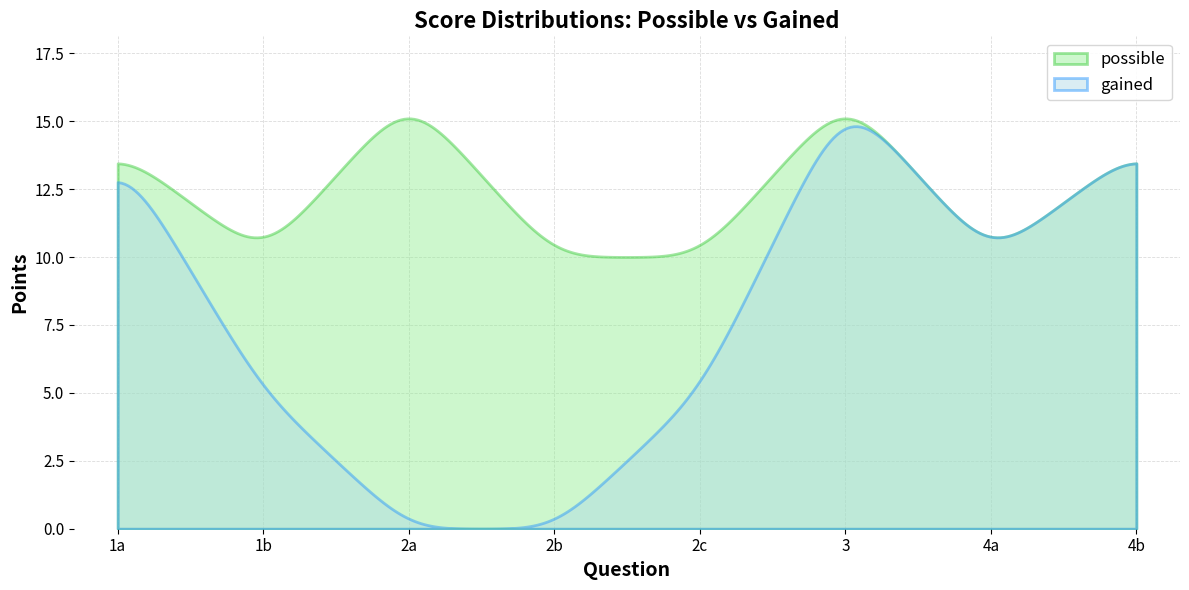

Which series has the largest range (max minus min)?

gained